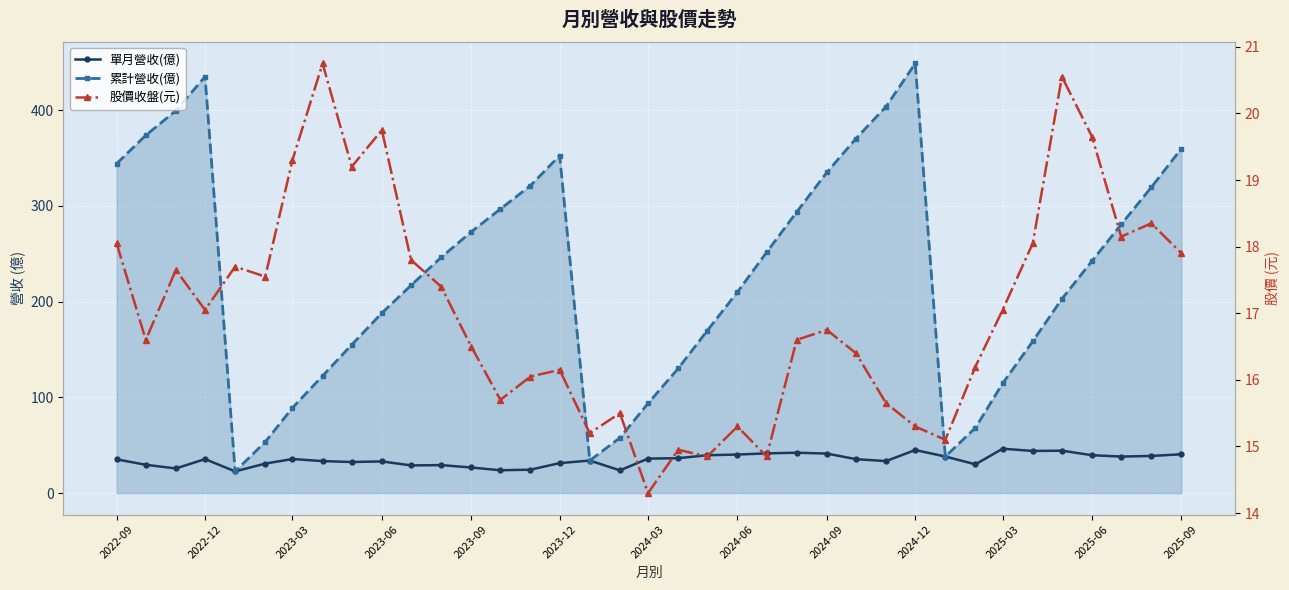

In 單月營收(億), how many points are lower than both neighbors (excluding endpoints)?

10